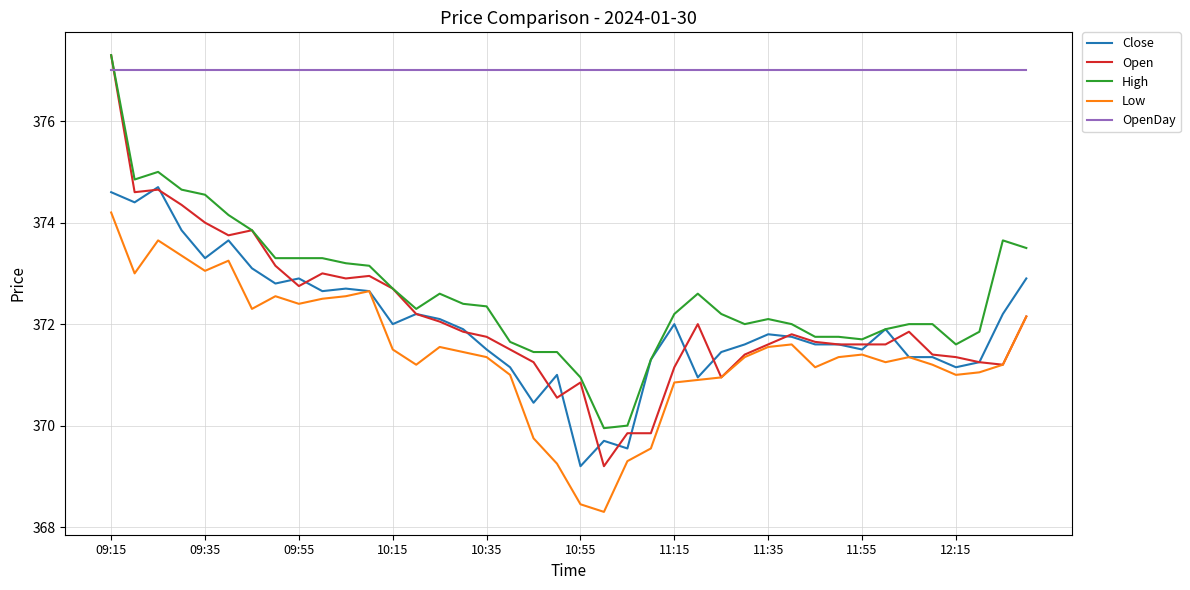

How many intersections are there between OpenDay and Open?

1